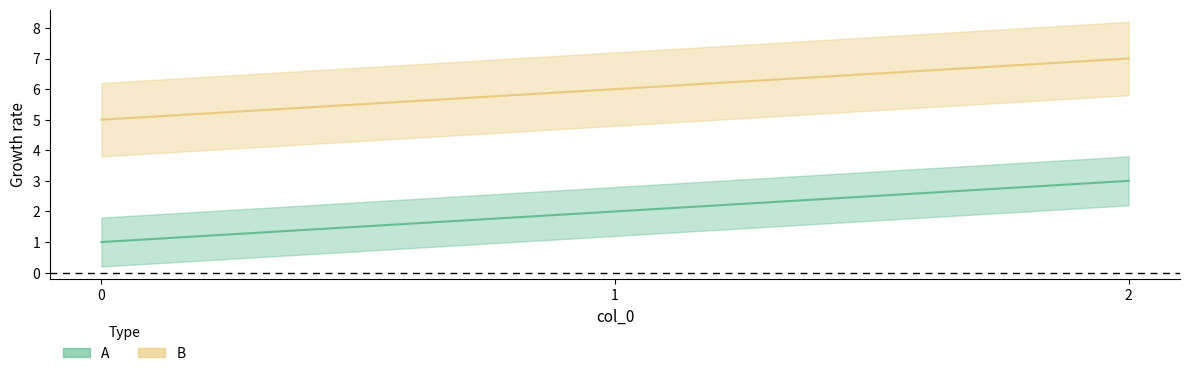

What are all the series names shown in the legend?

A, B